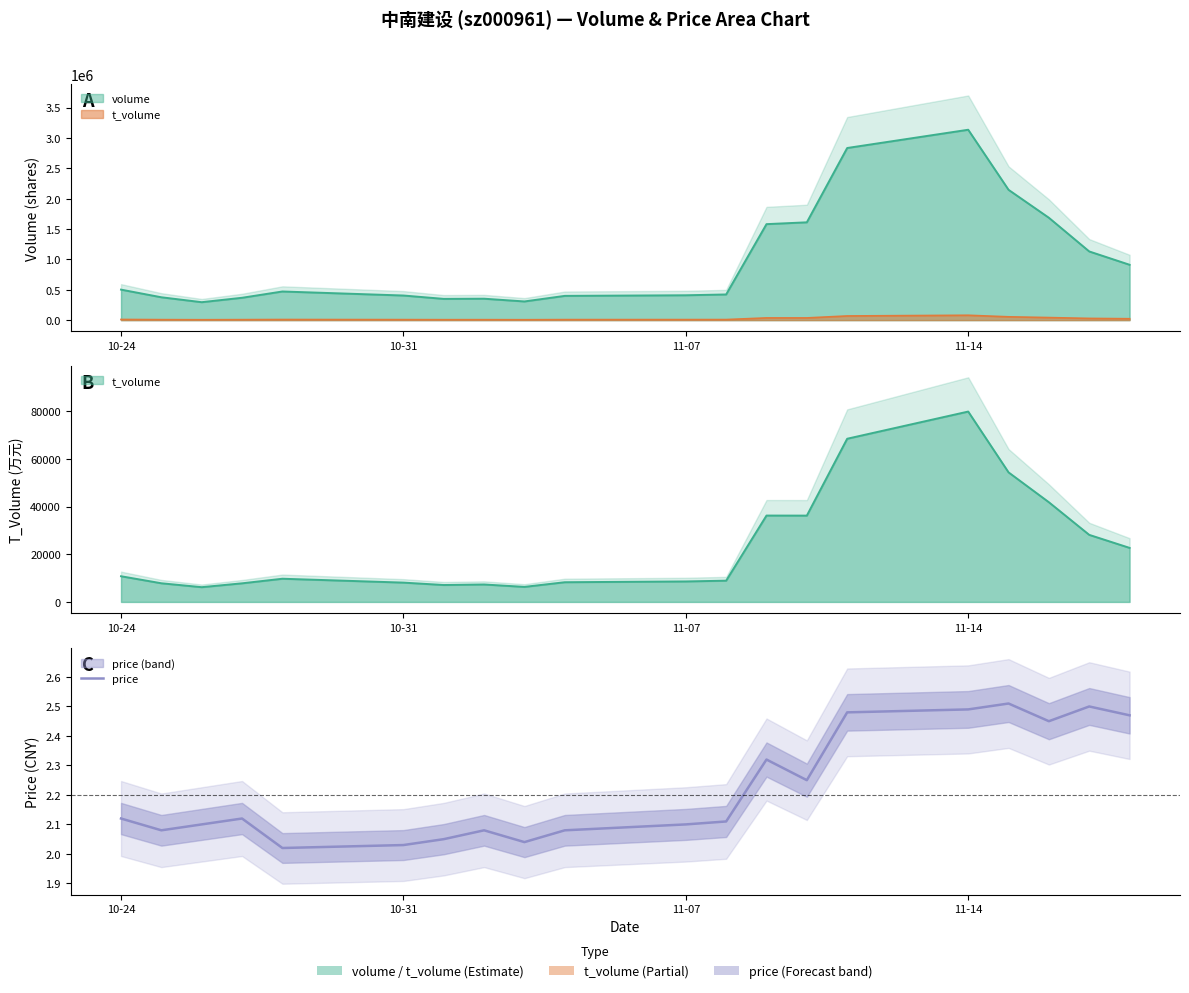

What is the value of the 14th point from the left?

2.2